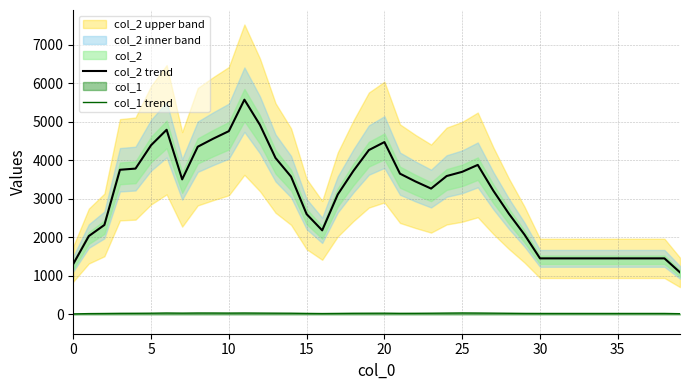

True or false: col_2 trend and col_1 trend cross at least once.

False